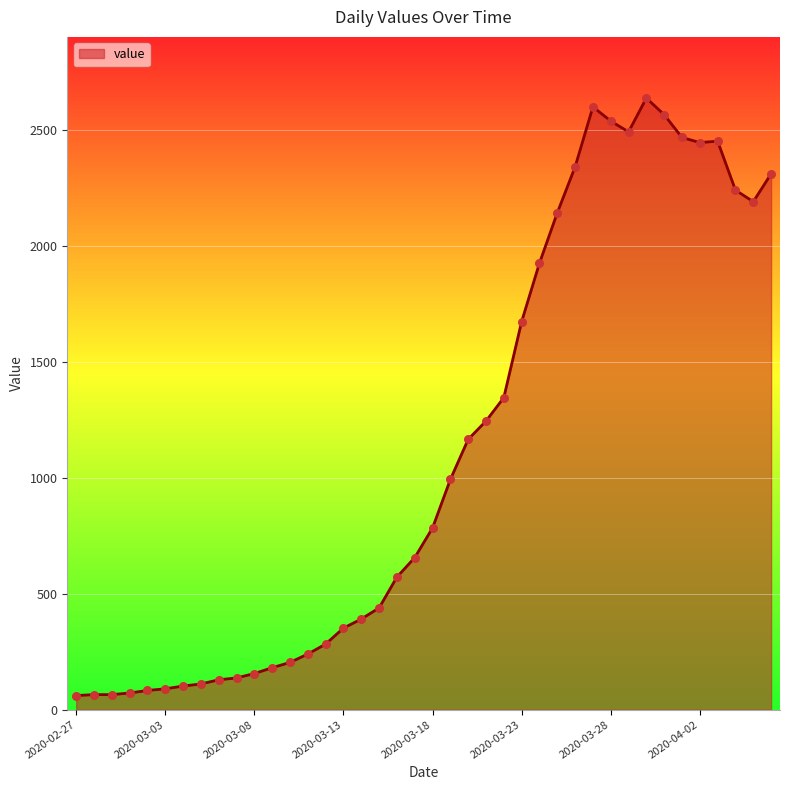

What is the smallest value displayed?

61